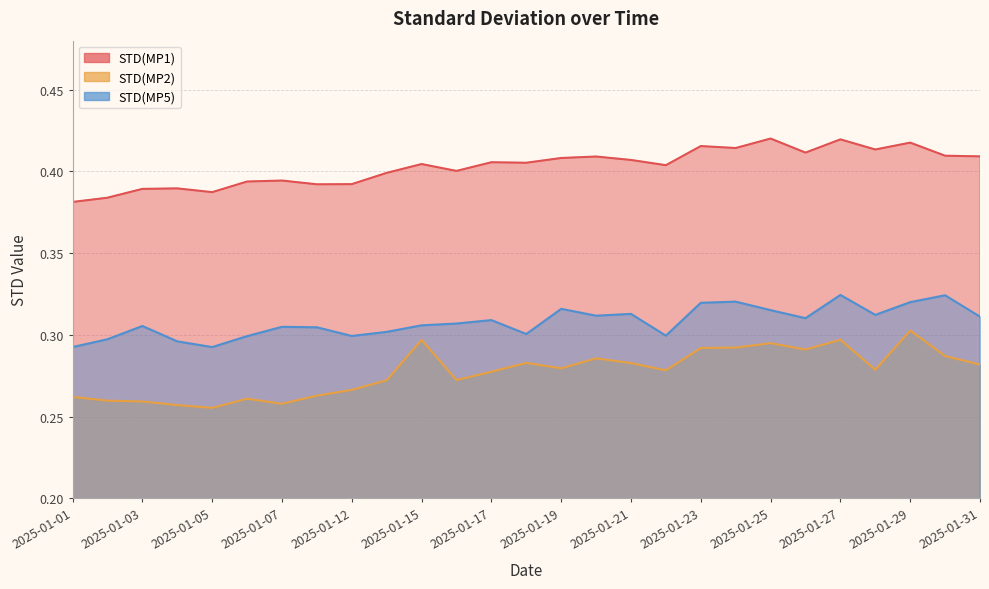

Is it true that STD(MP2) equals 0.3 at 2025-01-01?

True